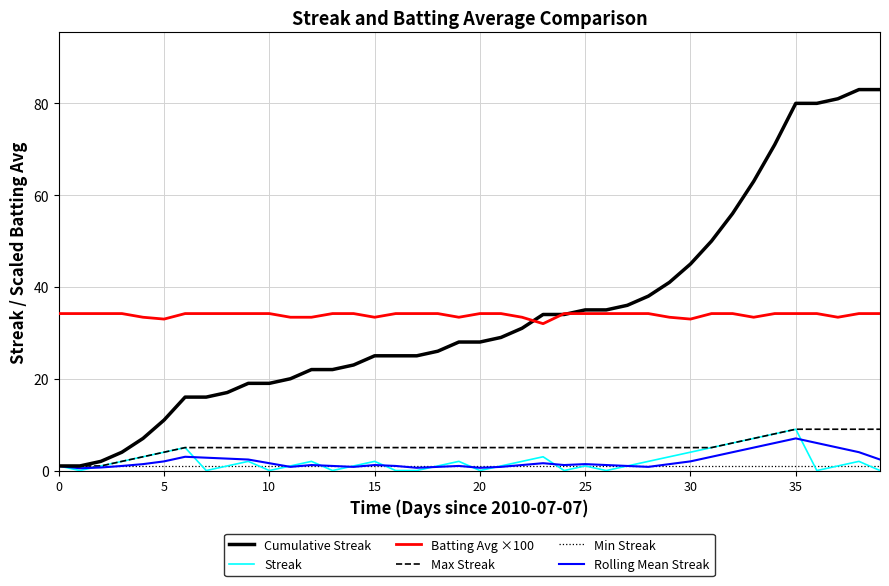

True or false: Max Streak and Batting Avg ×100 cross at least once.

False